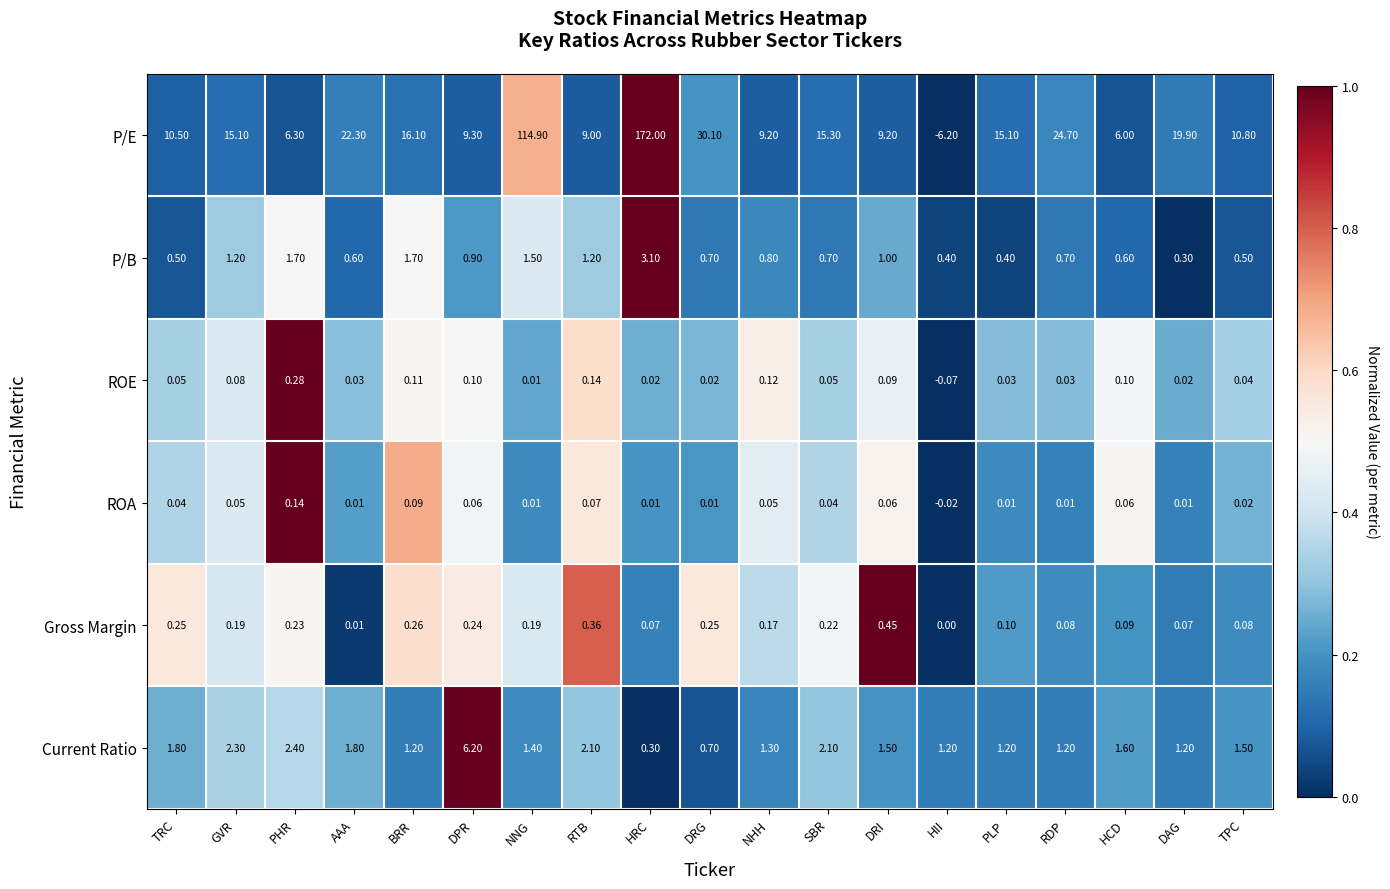

Count the number of categories in the chart.

19